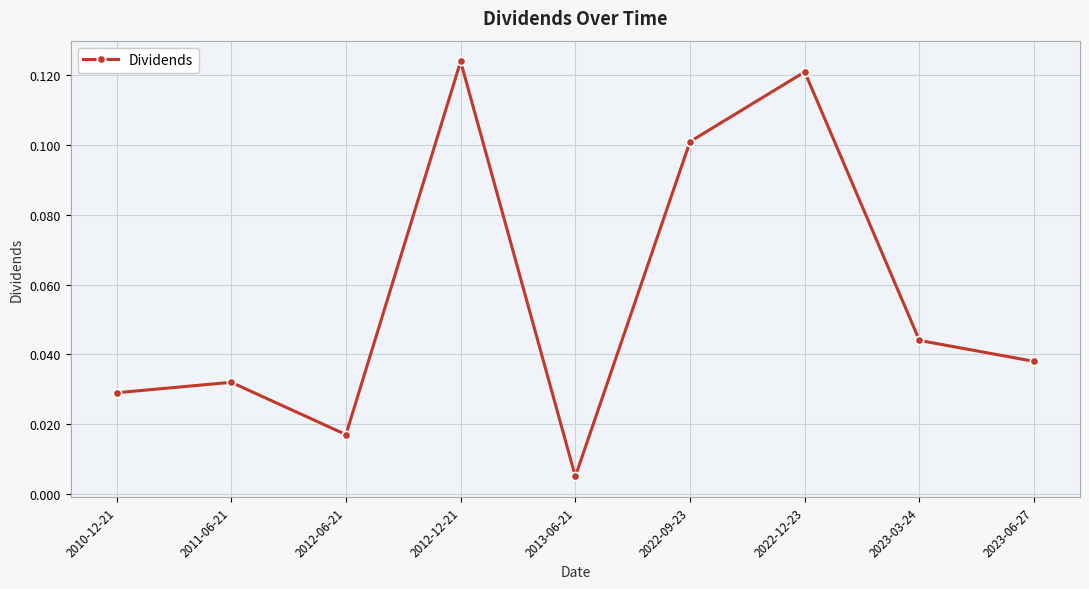

At which category does the data reach its first local valley?

2012-06-21